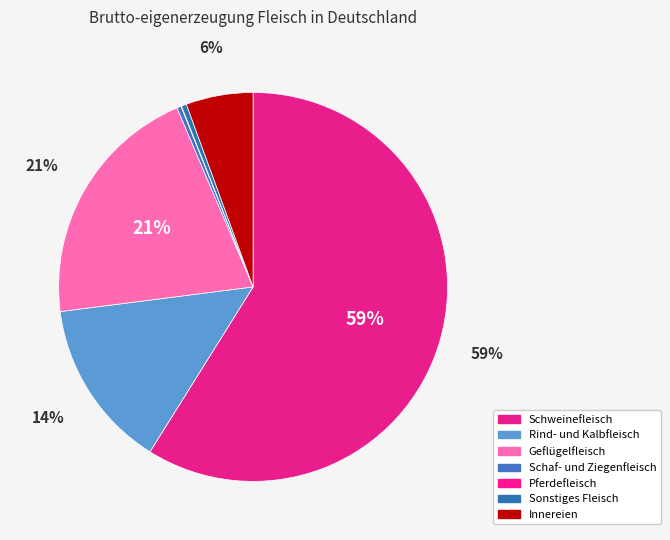

Count the number of slices in the pie.

7